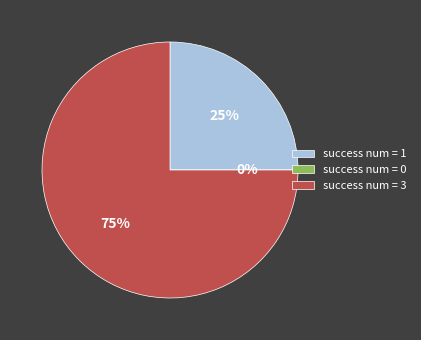

To the nearest percent, what is the difference between the success num = 3 and success num = 1 slice percentages?

50%